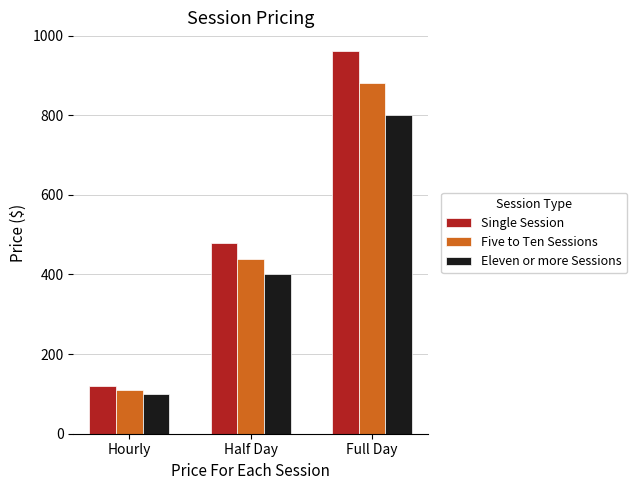

Rank the series by their maximum value, from highest to lowest.

Single Session, Five to Ten Sessions, Eleven or more Sessions